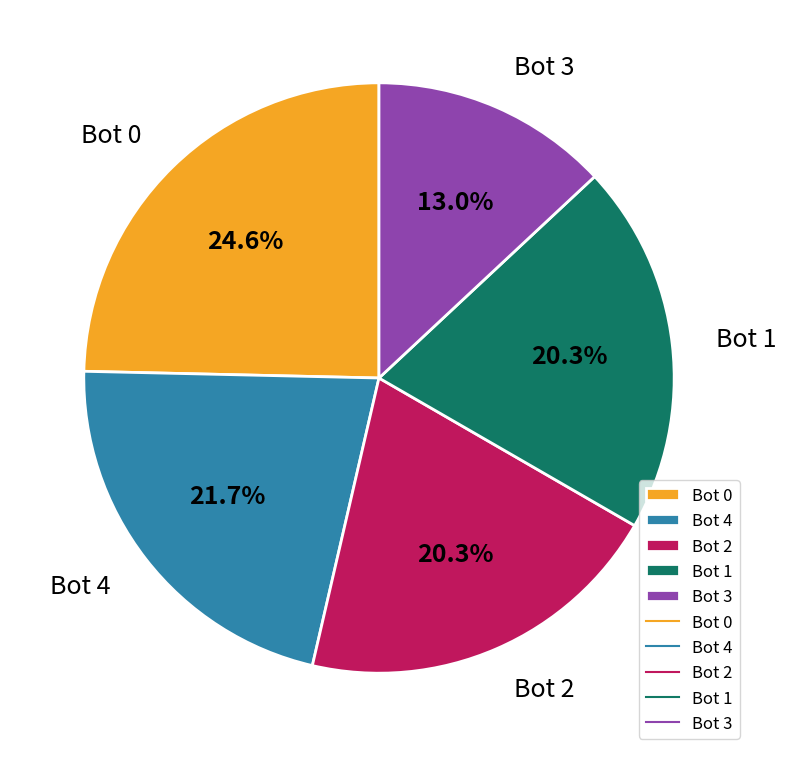

To the nearest percent, what is the average slice percentage?

20%